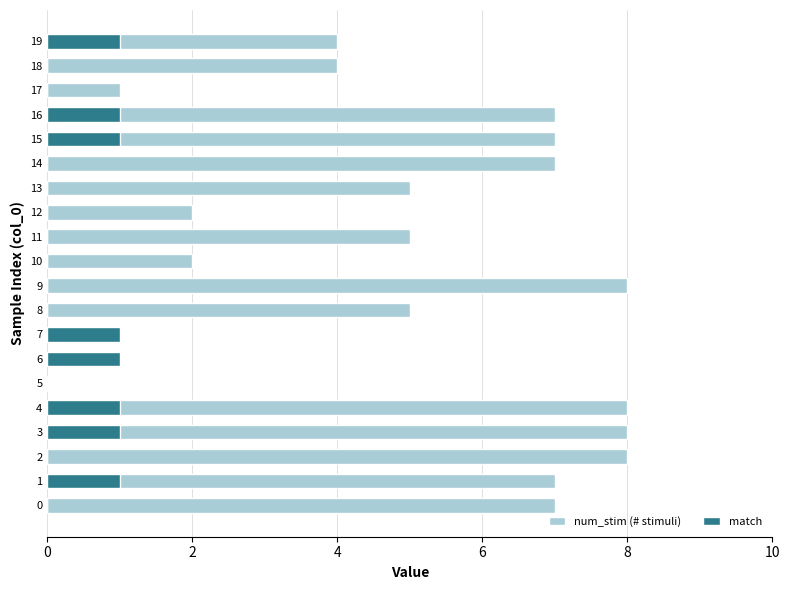

Is it true that num_stim (# stimuli) equals 3 at 7?

False